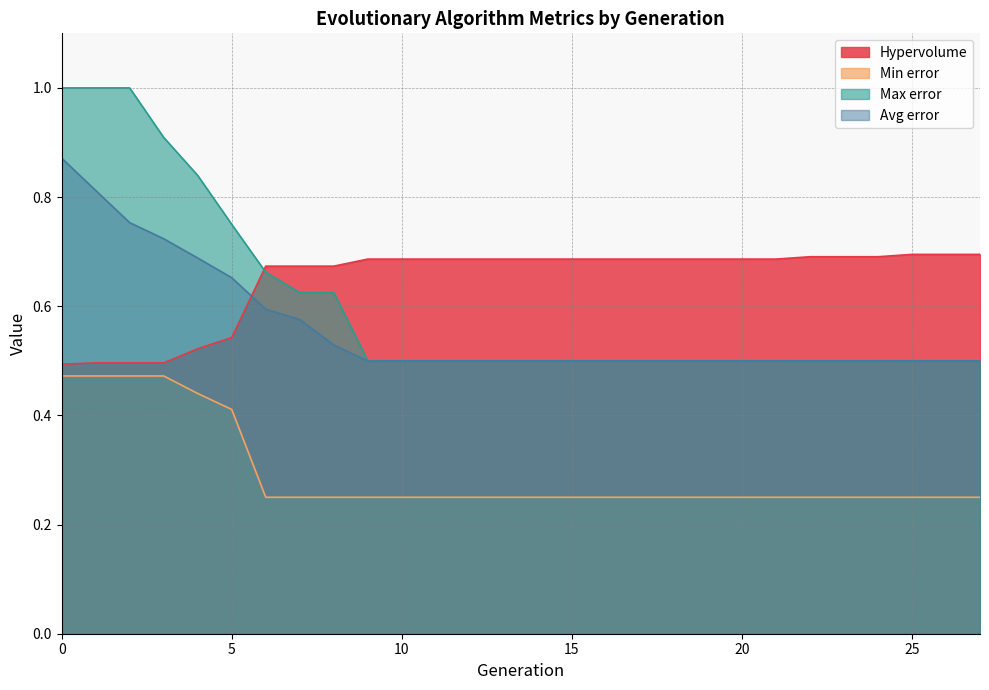

Which label corresponds to the smallest value in the chart?

6